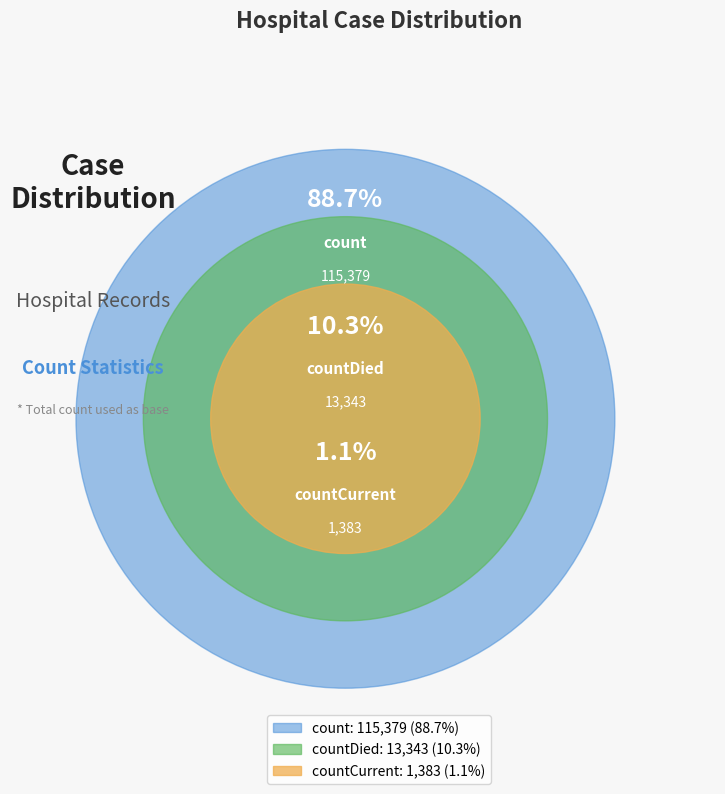

How many slices are in this pie chart?

3